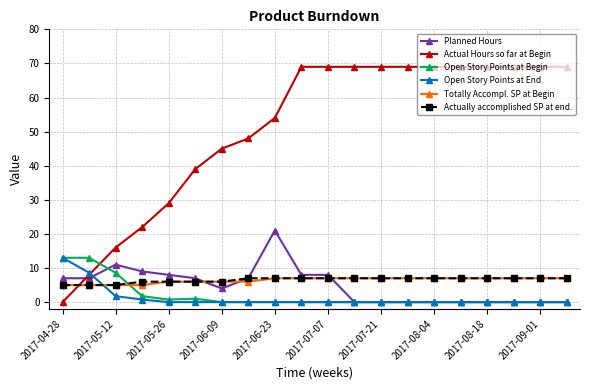

Does the chart display data point markers on the line(s)?

Yes